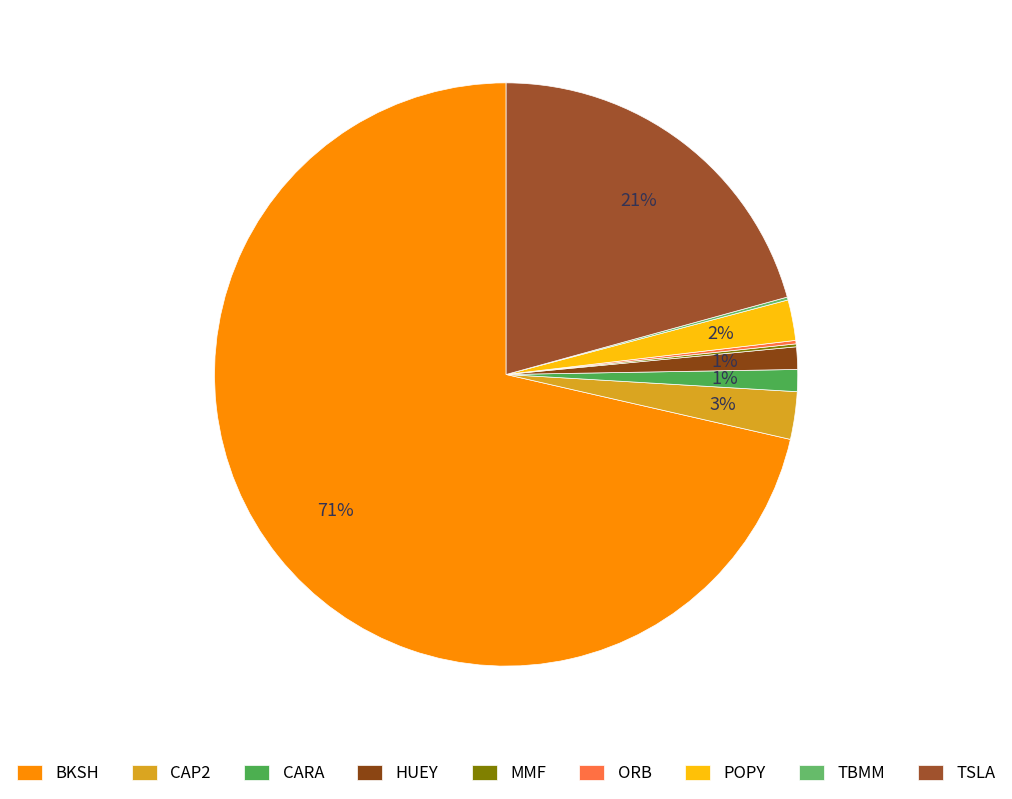

Which slice is the largest?

BKSH